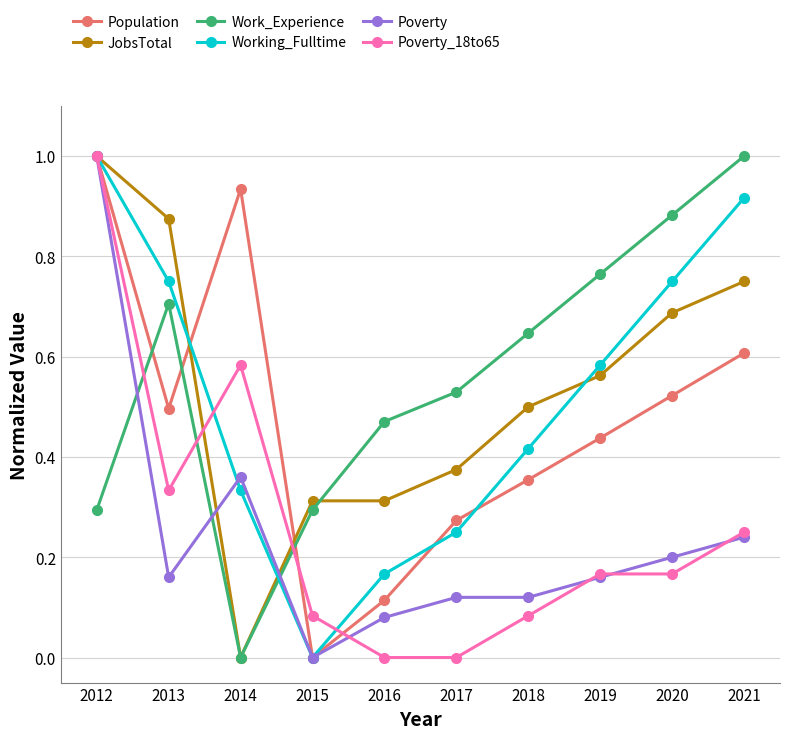

What is the greatest value displayed?

1.0